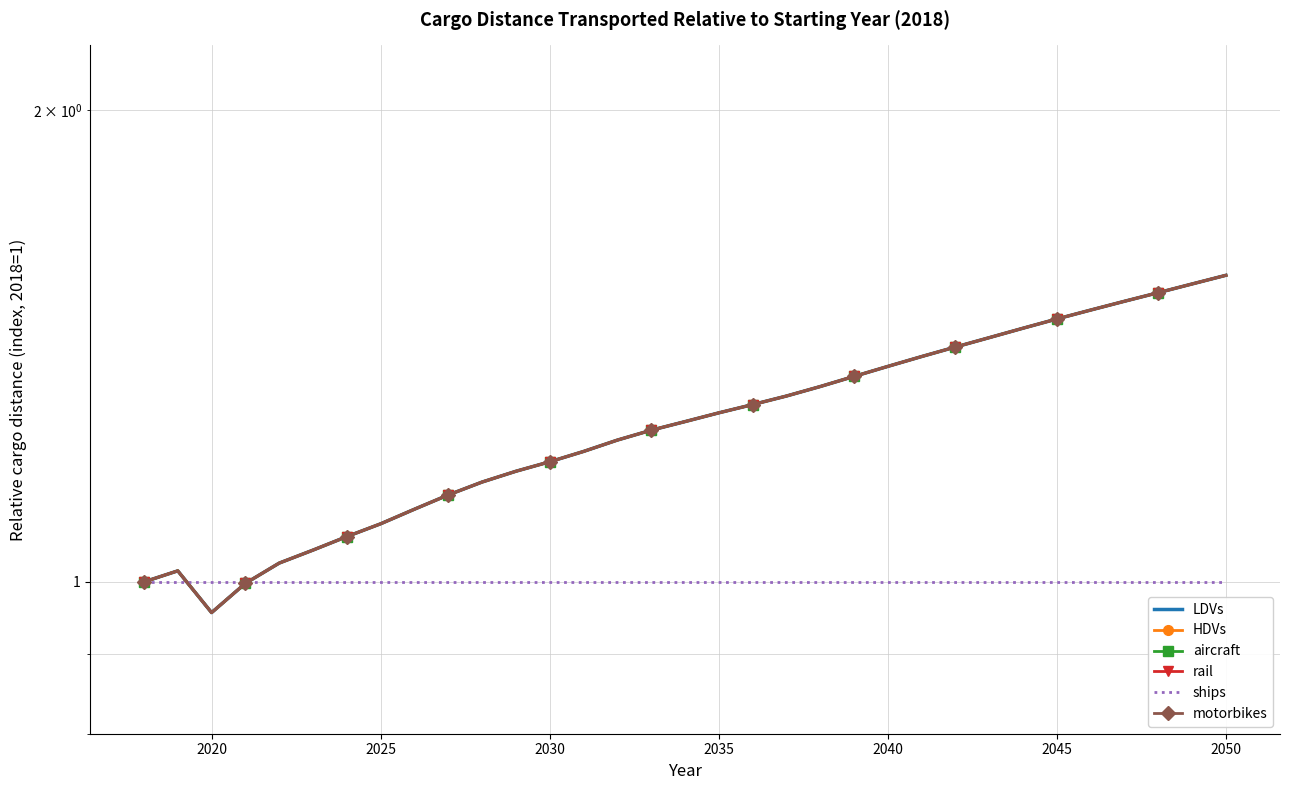

Which series has the largest total across all categories?

LDVs